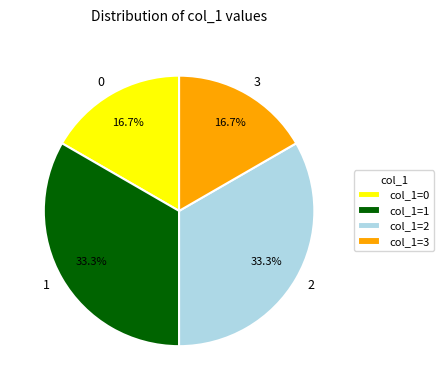

To the nearest percent, what is the average slice percentage?

25%